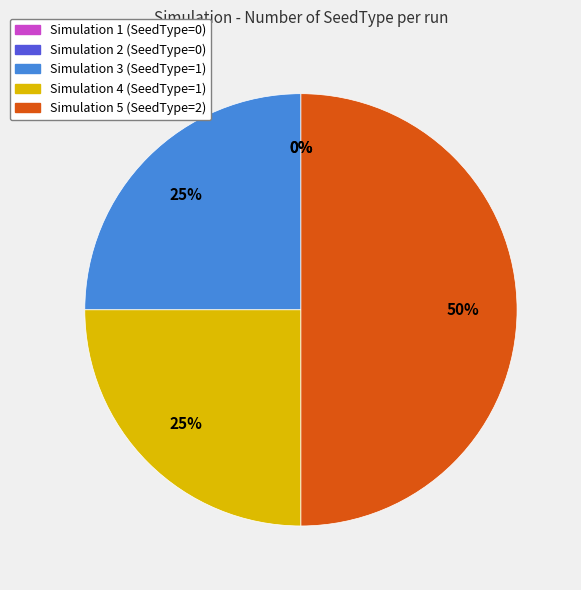

What is the ratio of the value at Simulation 3 to the value at Simulation 4?

1.0